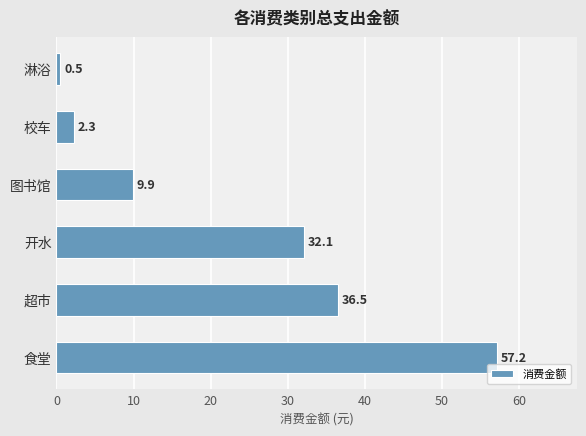

What is the sum of all values?

138.5